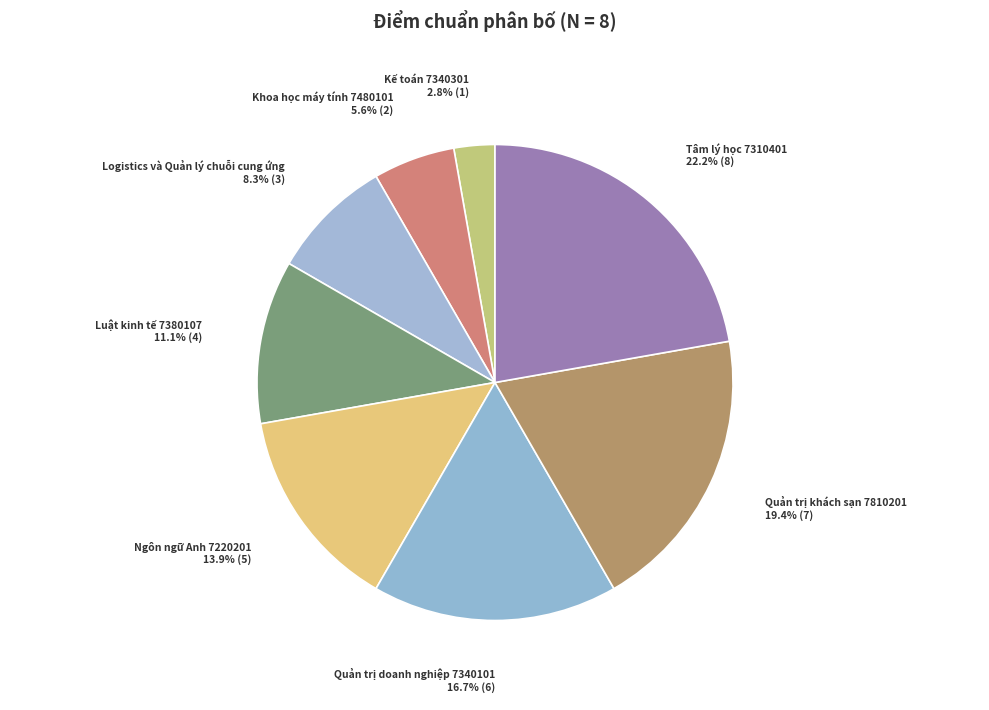

To the nearest percent, what percentage of the pie is Khoa học máy tính 7480101?

6%